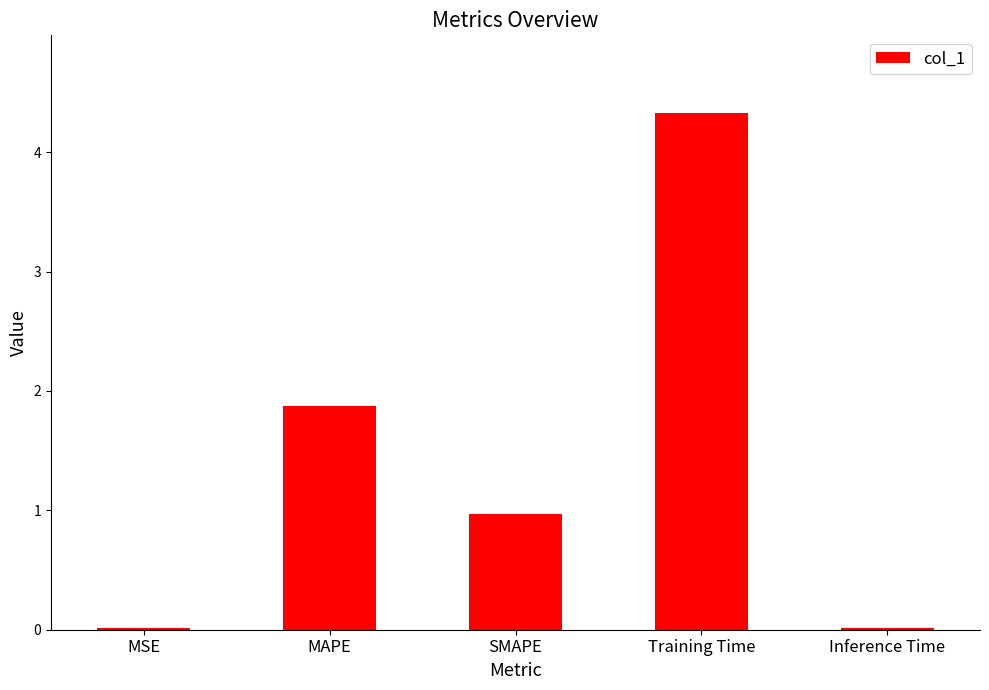

What is the change in value from MAPE to Training Time?

+2.5